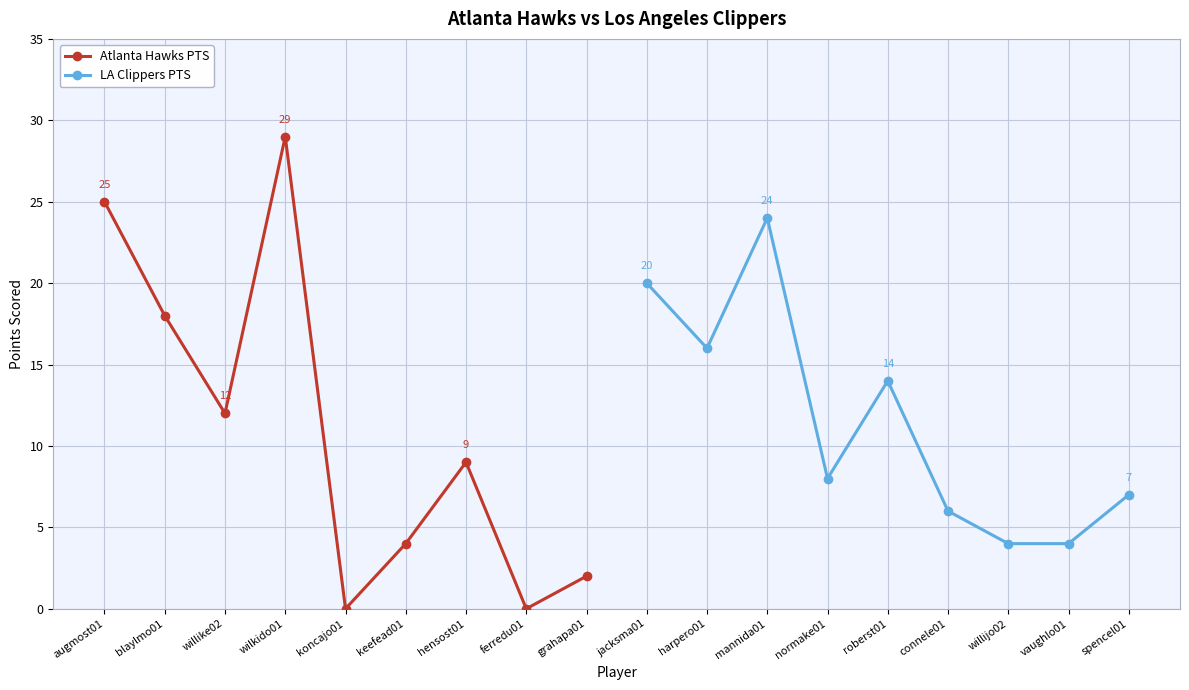

True or false: Atlanta Hawks PTS has a value of 4 at keefead01.

True